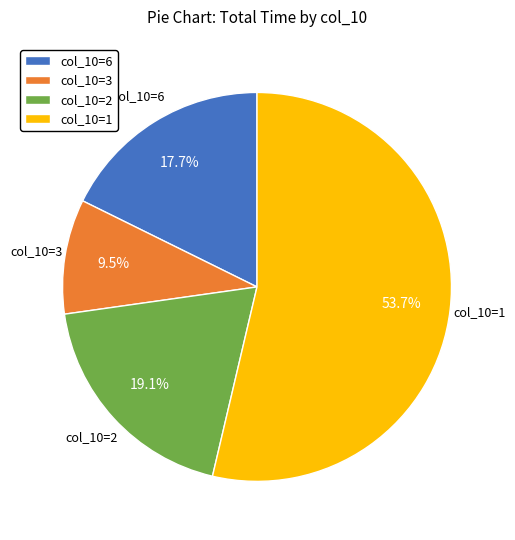

Rank the categories by value from highest to lowest.

col_10=1, col_10=2, col_10=6, col_10=3